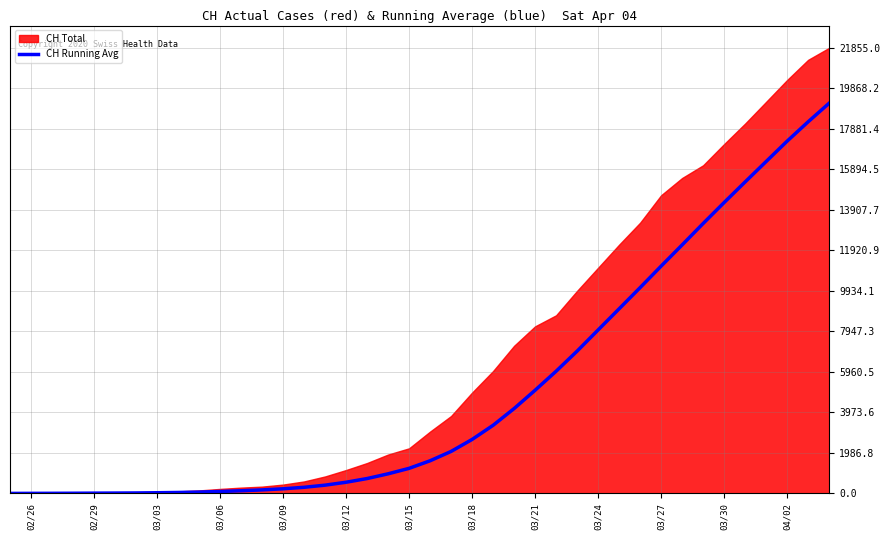

Reading left to right, list all the values displayed in this chart.

0.0	2.5	4.7	8.2	12.8	17.0	22.4	32.4	45.9	65.3	94.0	130.0	172.0	225.9	299.7	404.3	547.3	728.7	960.4	1228.9	1600.3	2058.7	2646.4	3340.1	4161.6	5060.0	5992.1	6978.3	8017.3	9053.7	10093.1	11148.1	12187.6	13238.7	14267.3	15277.6	16278.6	17278.6	18227.4	19139.6